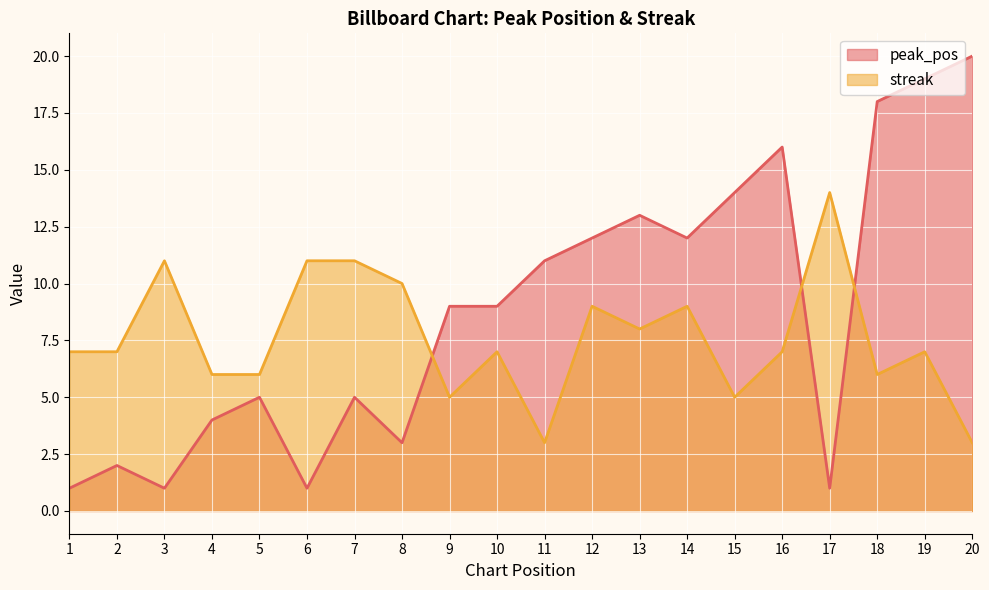

What is the difference between the highest and lowest values at 19?

12